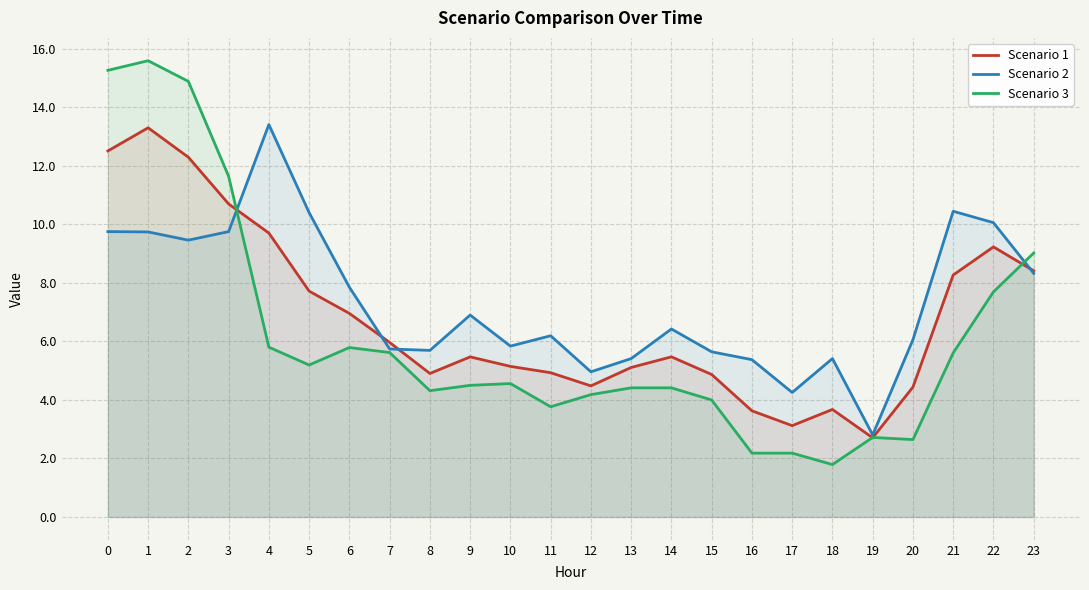

Is the value of Scenario 1 at 15 greater than the value of Scenario 2 at 20?

No